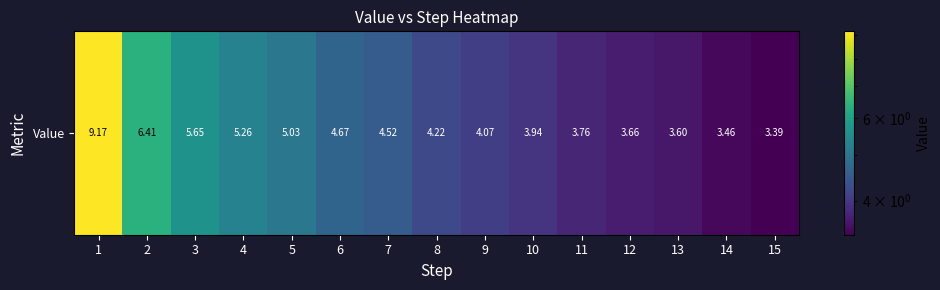

Rank the categories by value from lowest to highest.

15, 14, 13, 12, 11, 10, 9, 8, 7, 6, 5, 4, 3, 2, 1